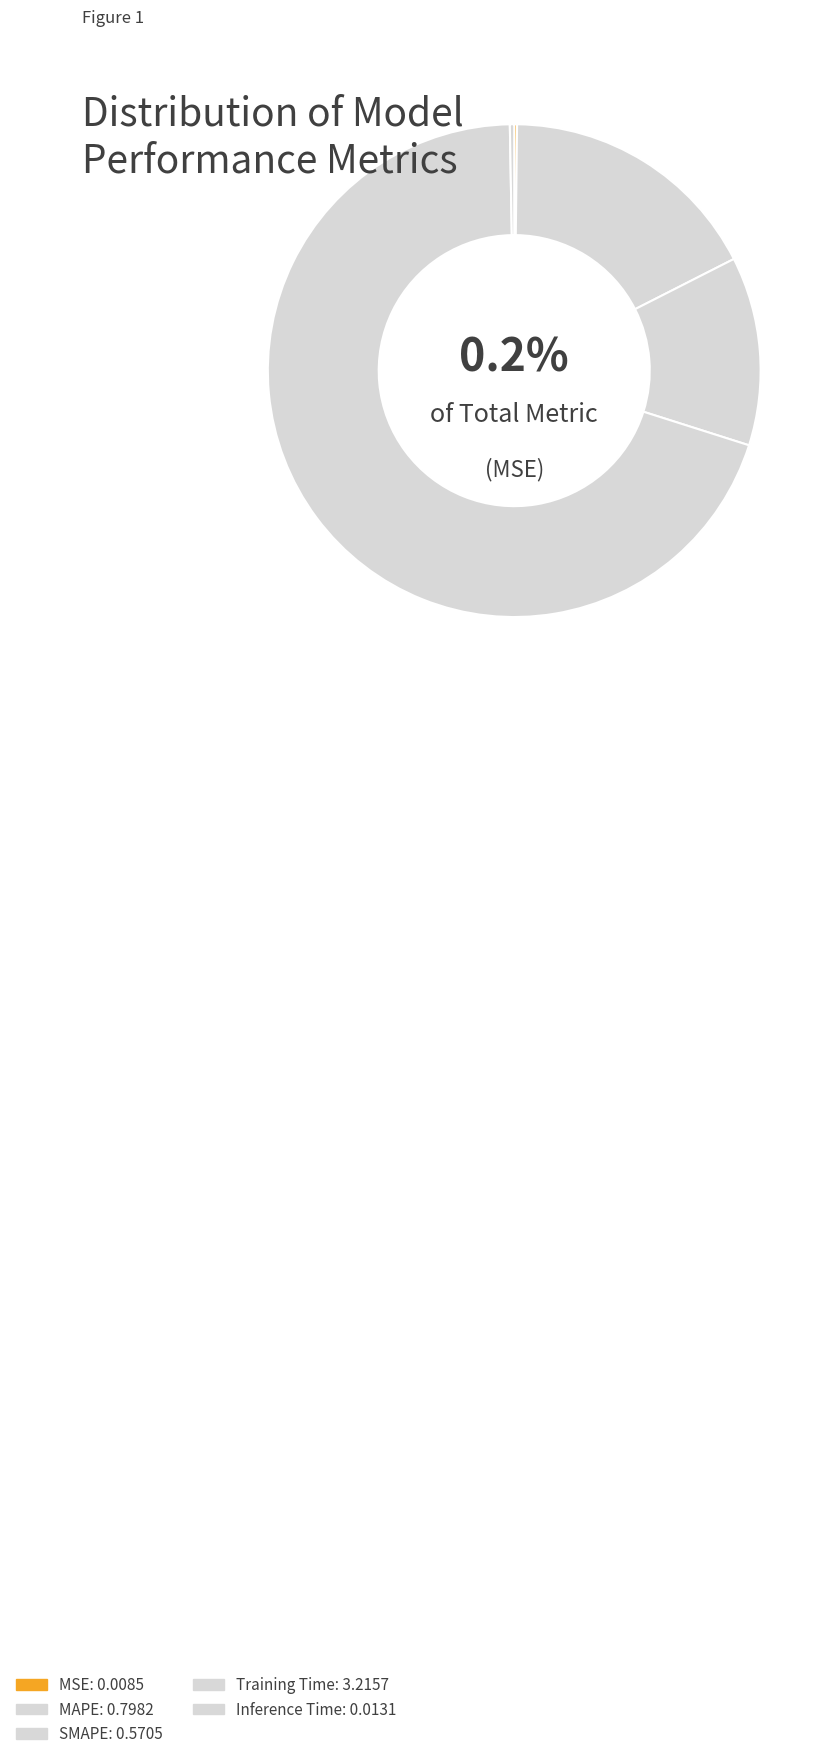

Does any single category account for the majority?

Yes